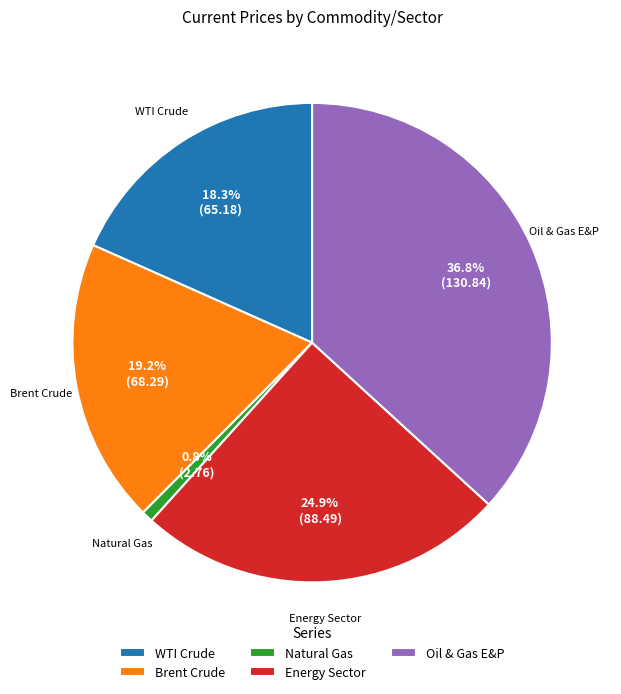

The Energy Sector slice represents 25% of the pie. True or false?

True